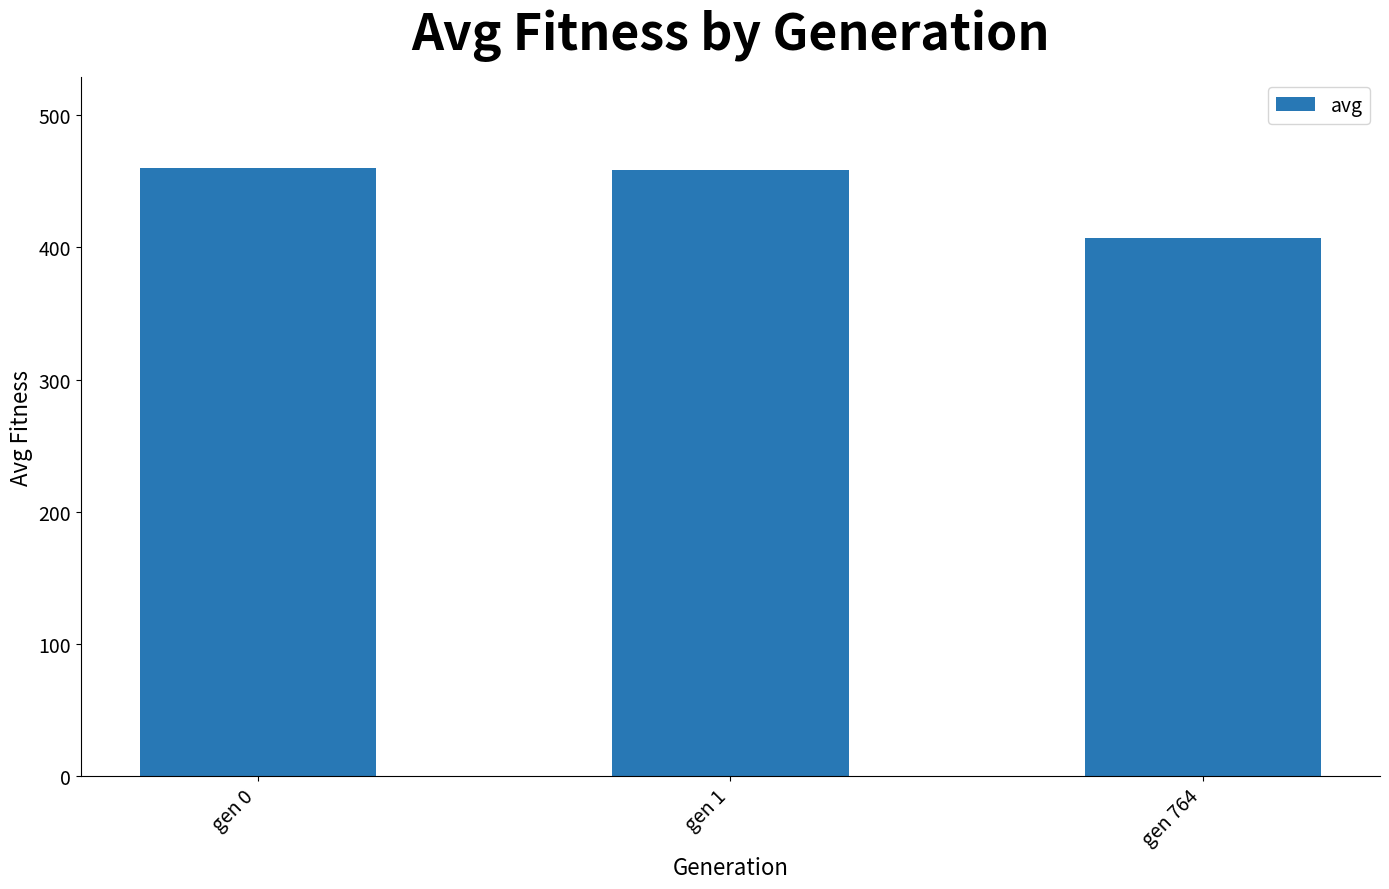

What is the change in value from gen 0 to gen 1?

-1.4